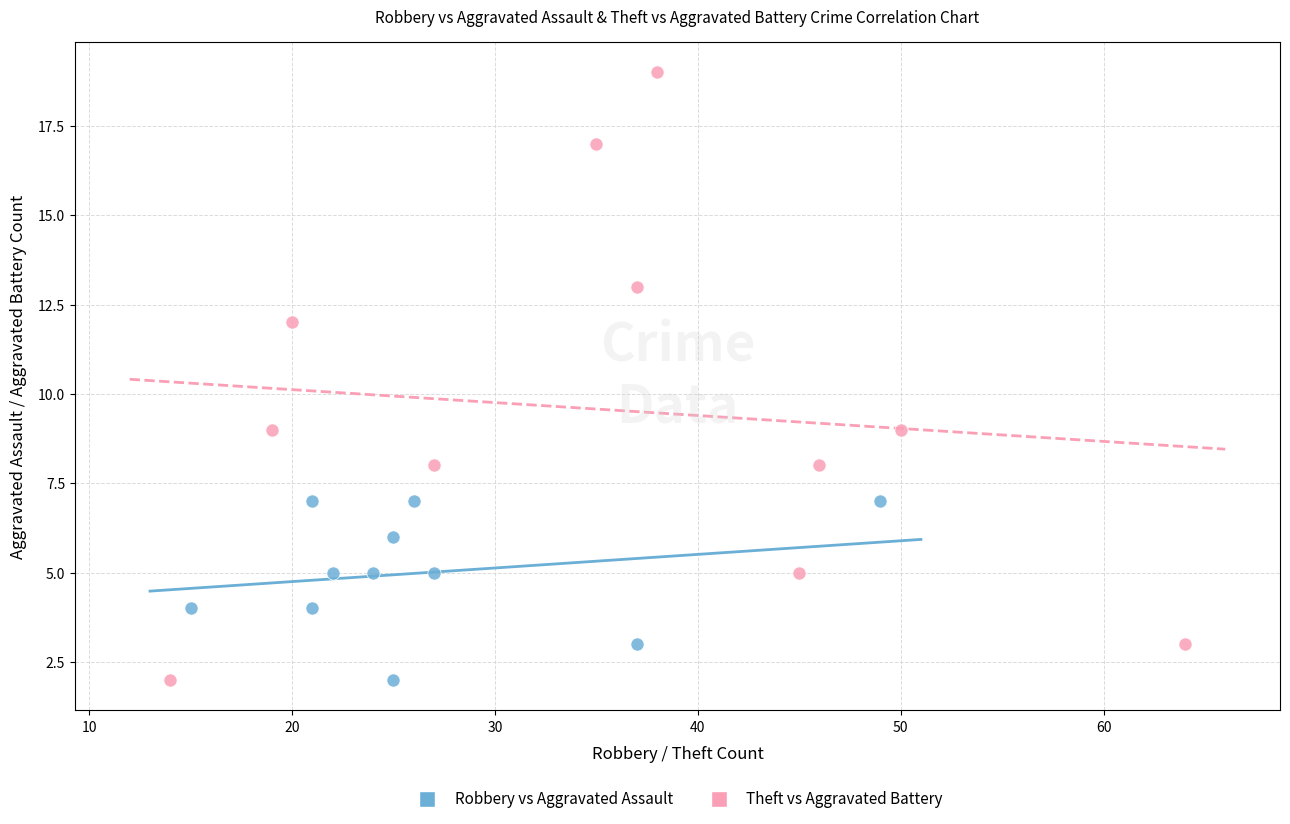

Which series has the widest spread of Y values?

Theft vs Aggravated Battery